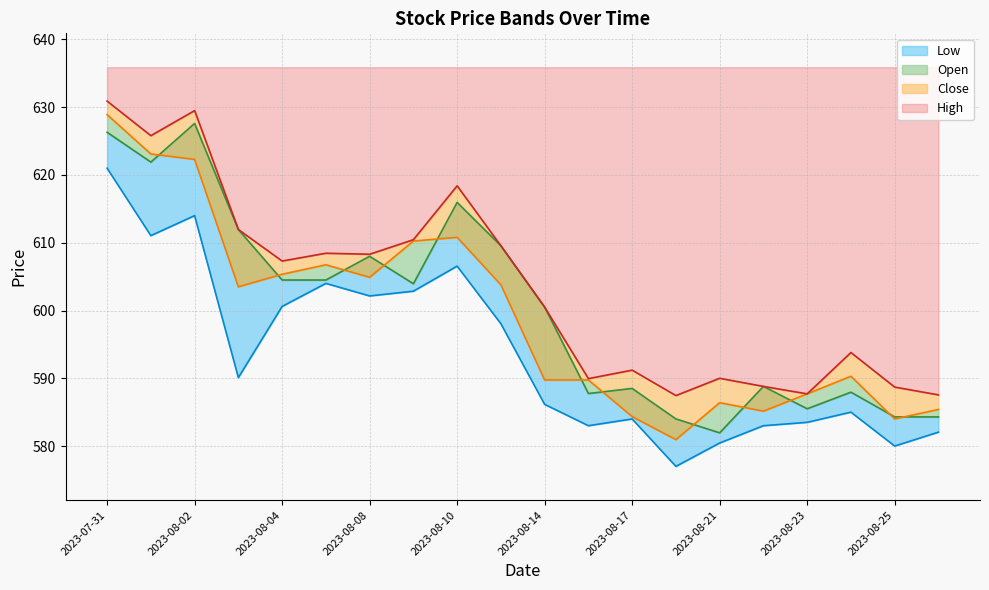

What is the average value of the Open series?

600.4